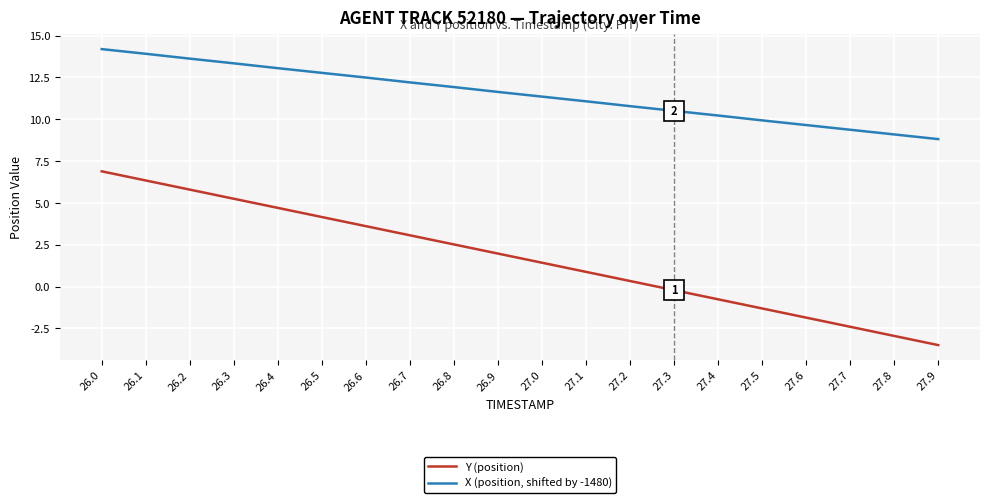

True or false: Y (position) has more than 0 points higher than both neighbors.

False